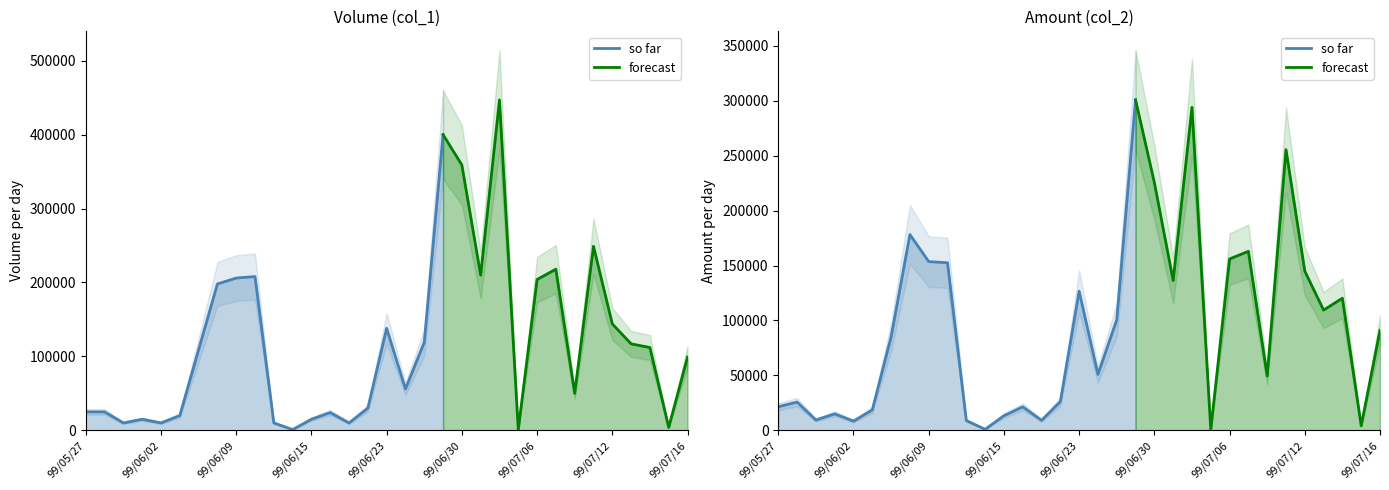

True or false: Amount (col_2) and Volume (col_1) cross at least once.

True